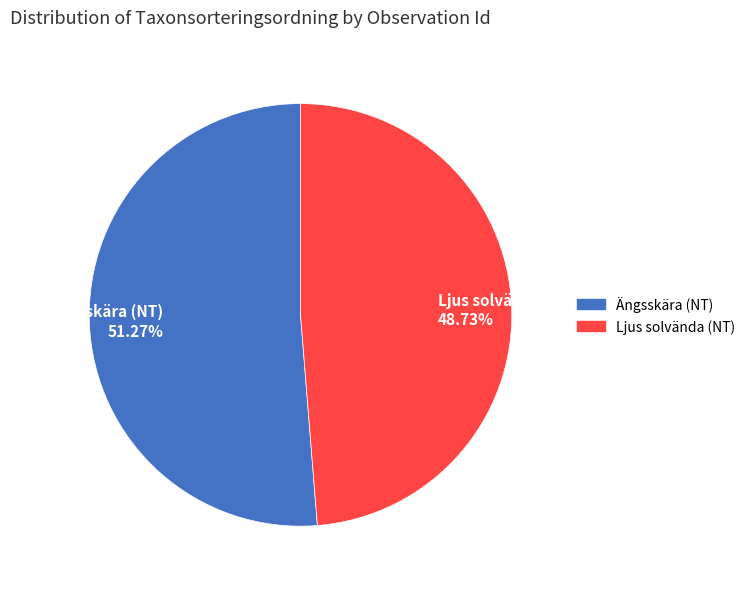

What is the largest slice in the pie chart?

Ängsskära (NT) 51.27%